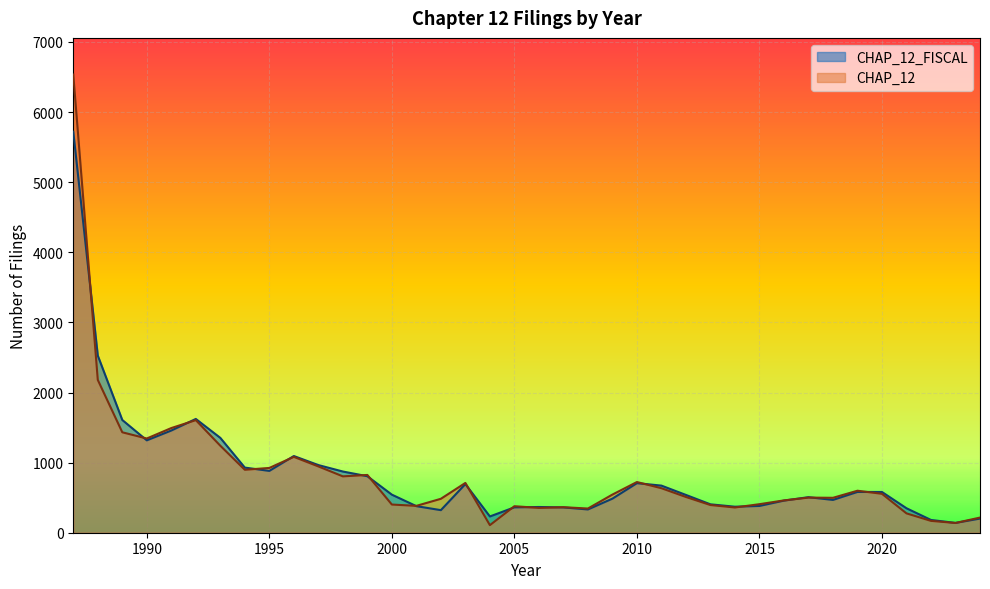

Which has a higher value, 1994 or 1990?

1990